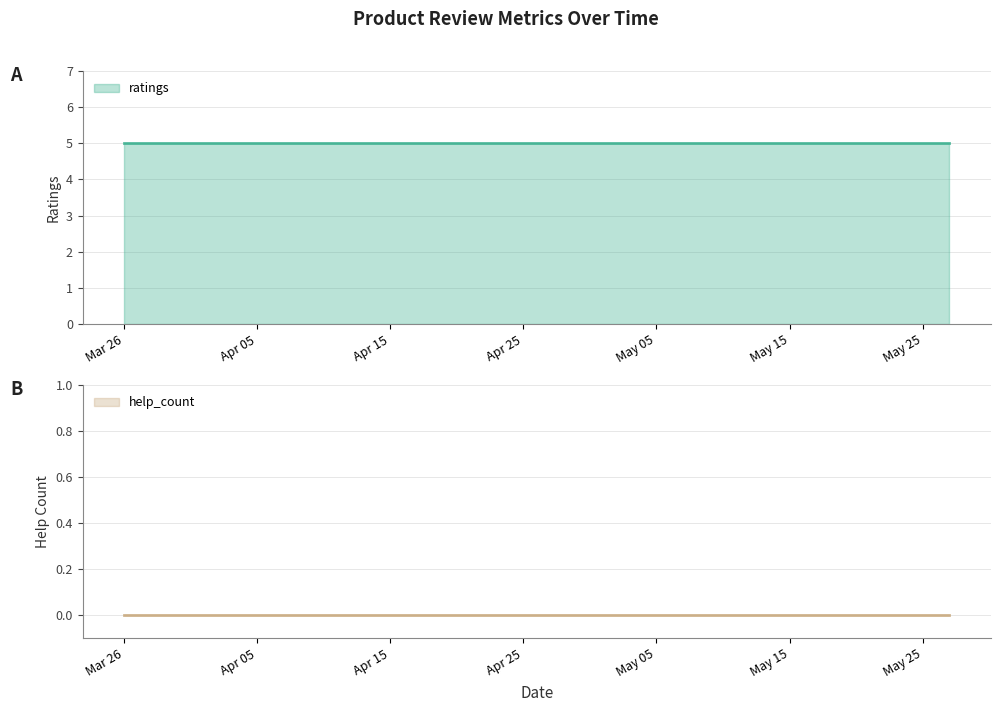

Between 2021.03.26 and 2021.05.27, which series saw the biggest shift?

ratings